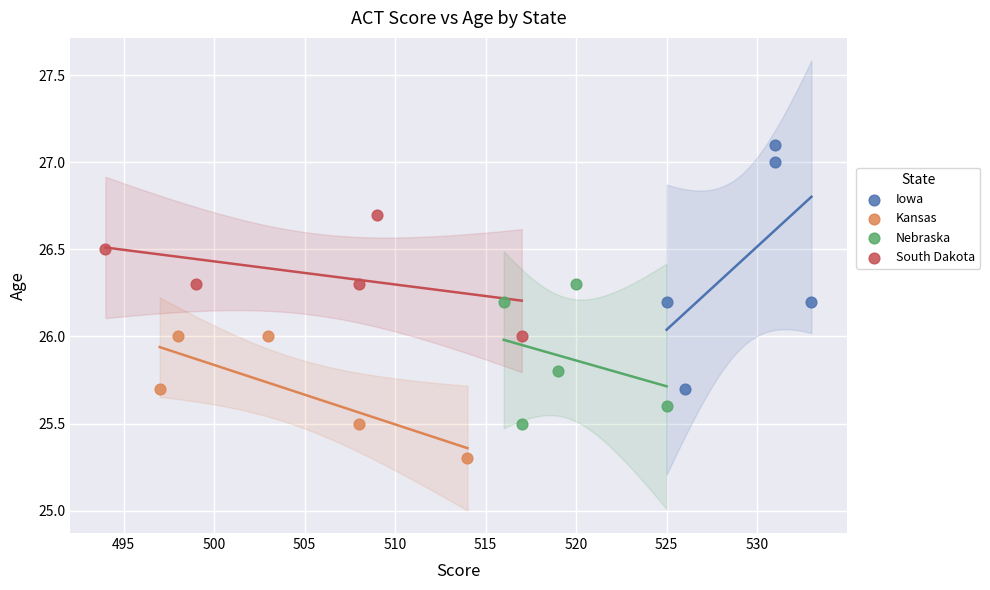

Which series has the largest Y range (max minus min)?

Iowa